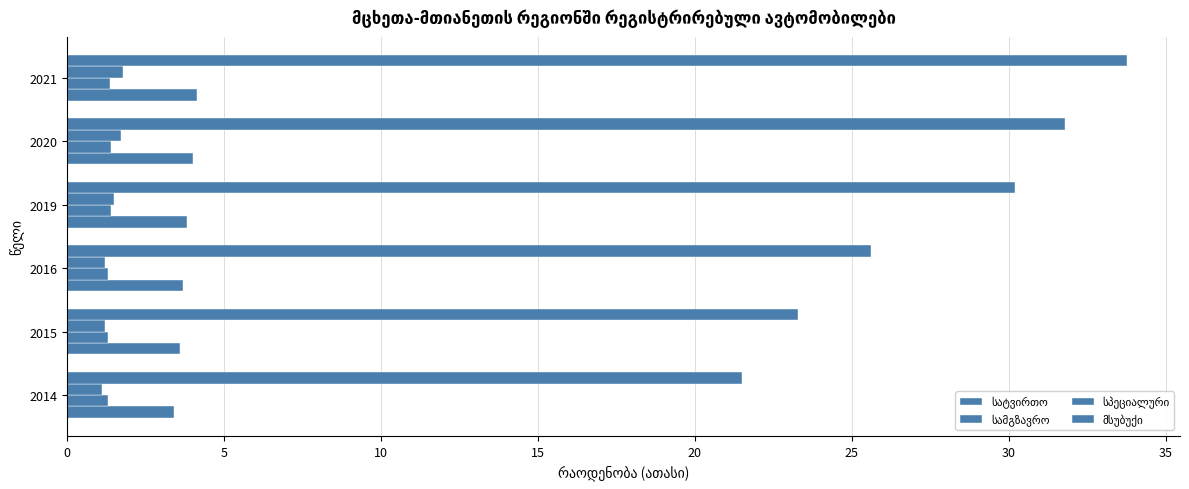

How many data points does each series have?

6